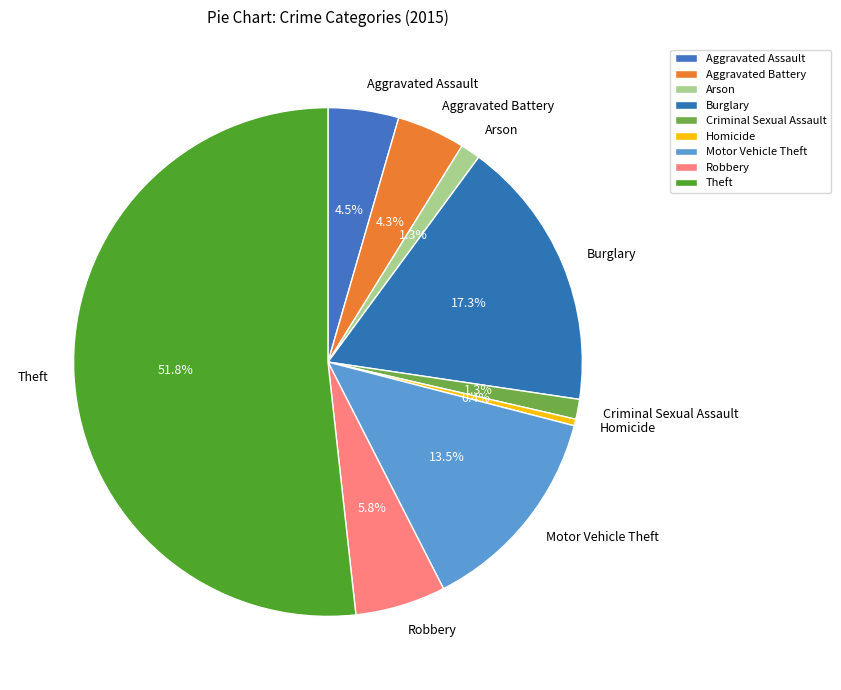

Which category has the smallest portion of the pie?

Homicide